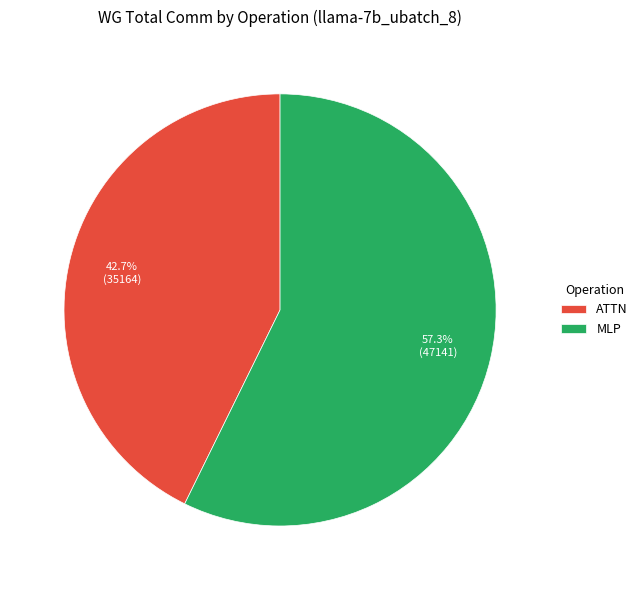

Is there a majority slice in this chart?

Yes